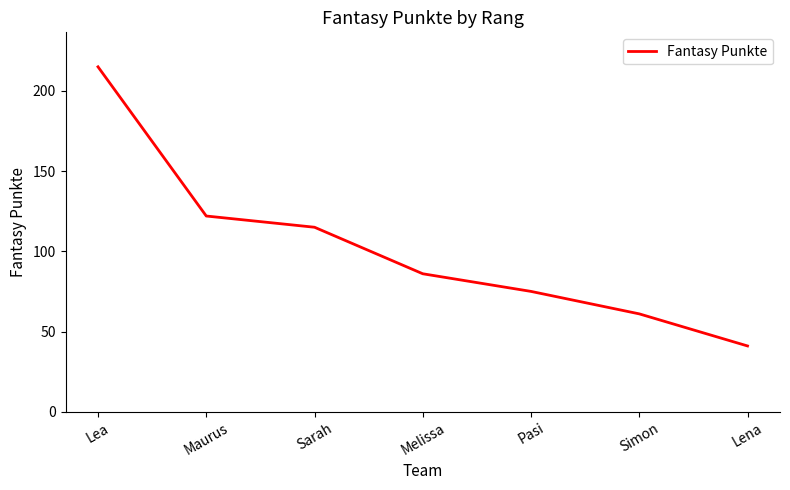

The value at Lena is 41. True or false?

True